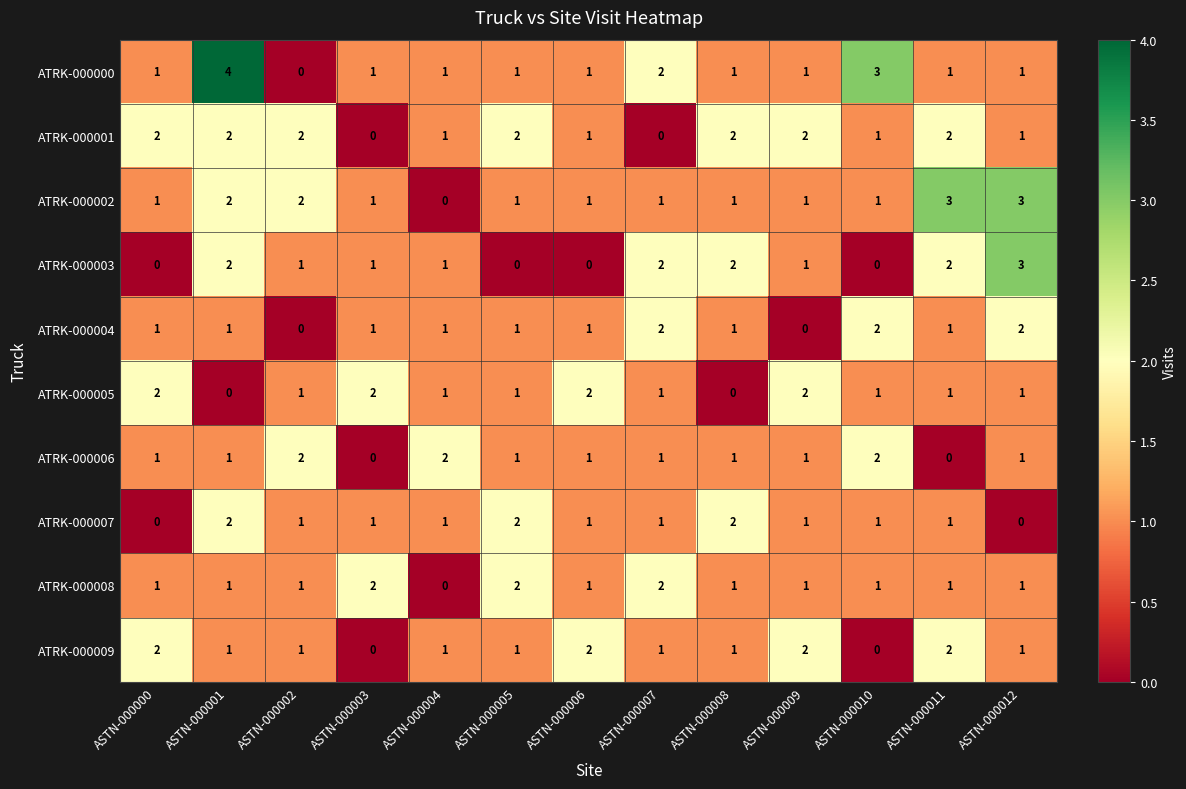

At how many categories does at least one series exceed 1?

13